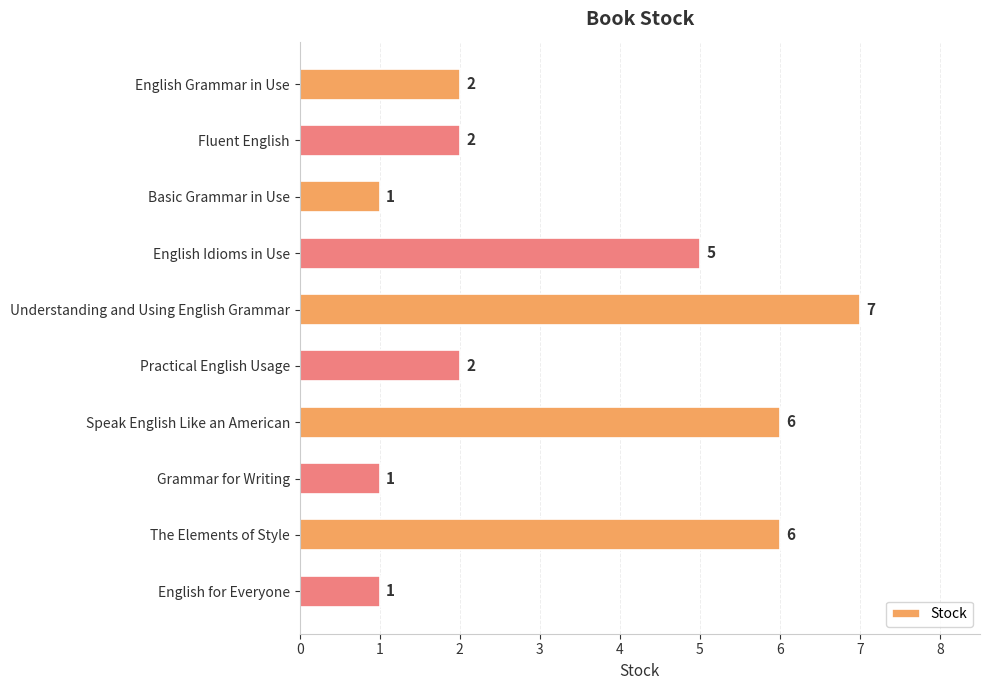

How many values are below 2?

3